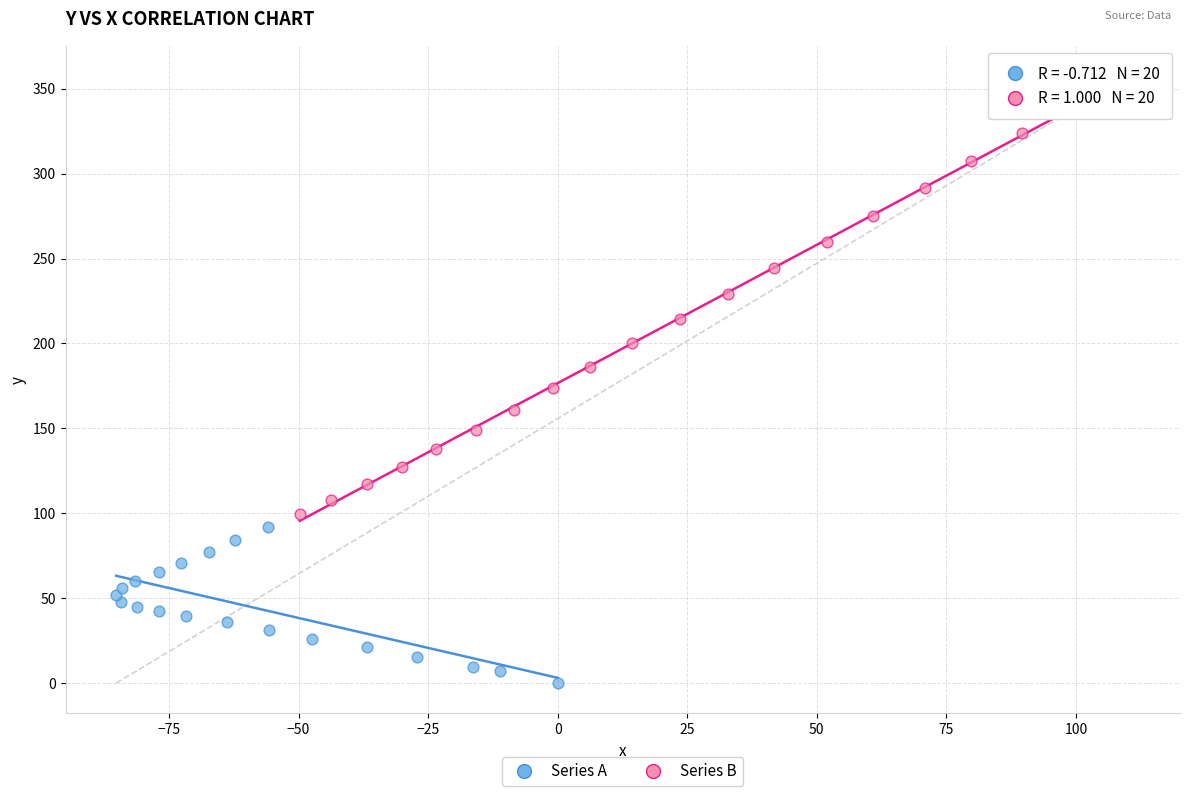

Which series contains the lowest Y value?

Series A